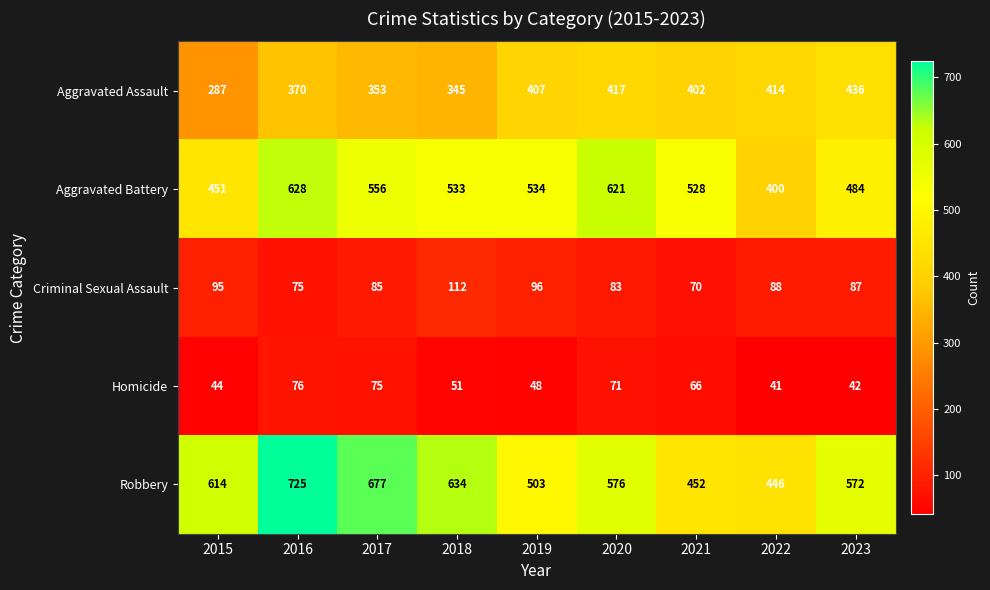

Rank the series at 2016 from lowest to highest value.

Criminal Sexual Assault, Homicide, Aggravated Assault, Aggravated Battery, Robbery